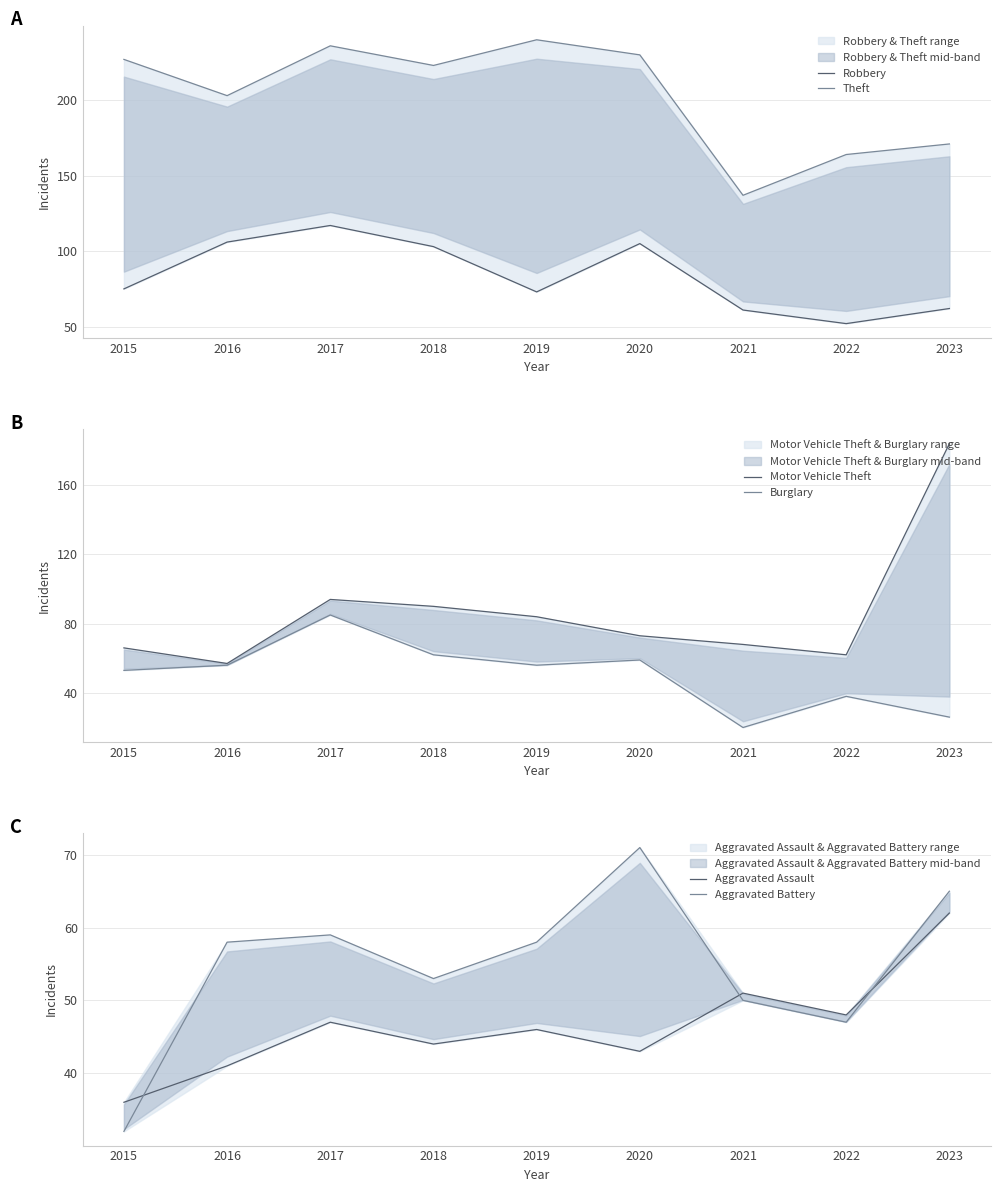

What is the average value of the Aggravated Battery series?

55